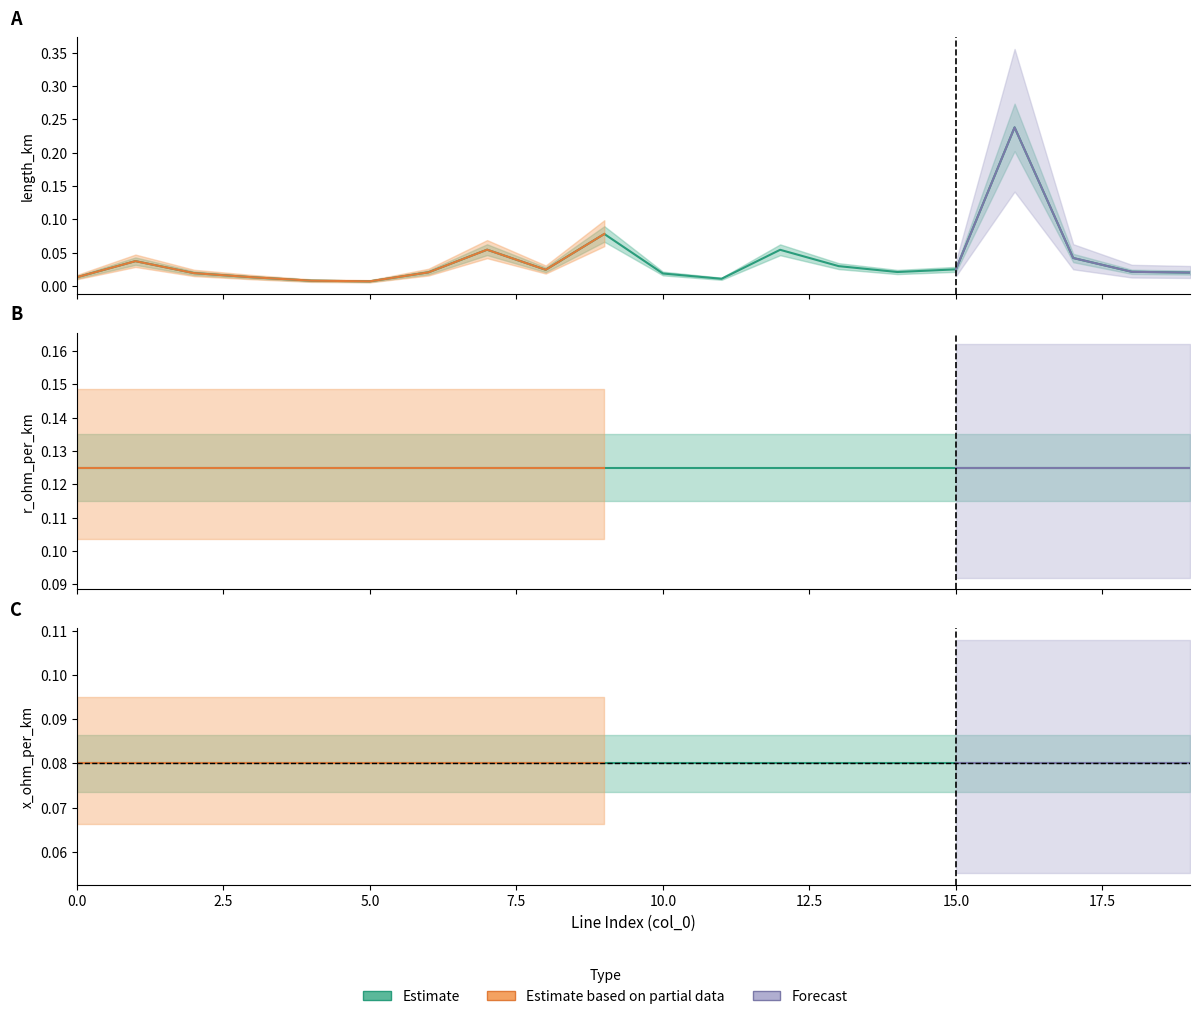

Does the chart display data point markers on the line(s)?

No